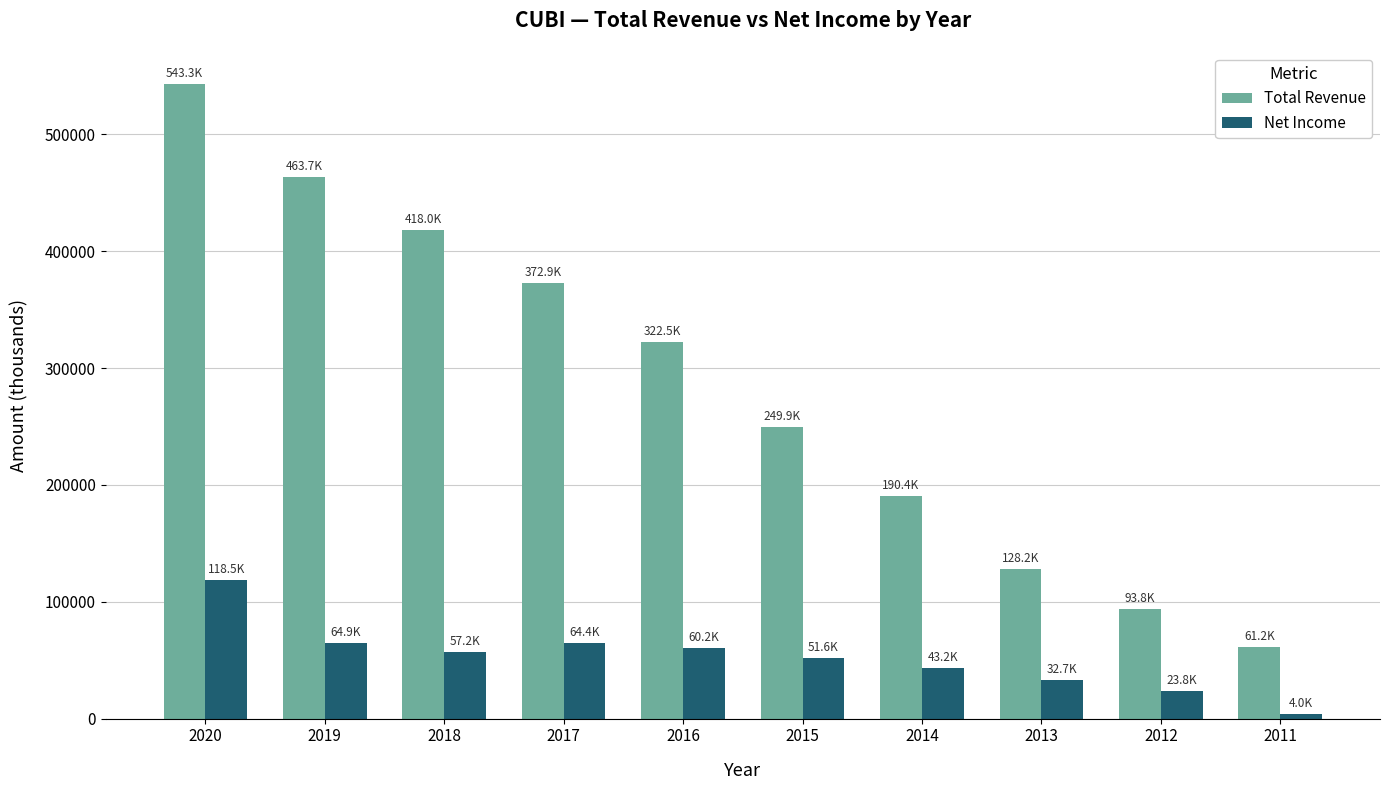

How many distinct data groups are displayed?

2